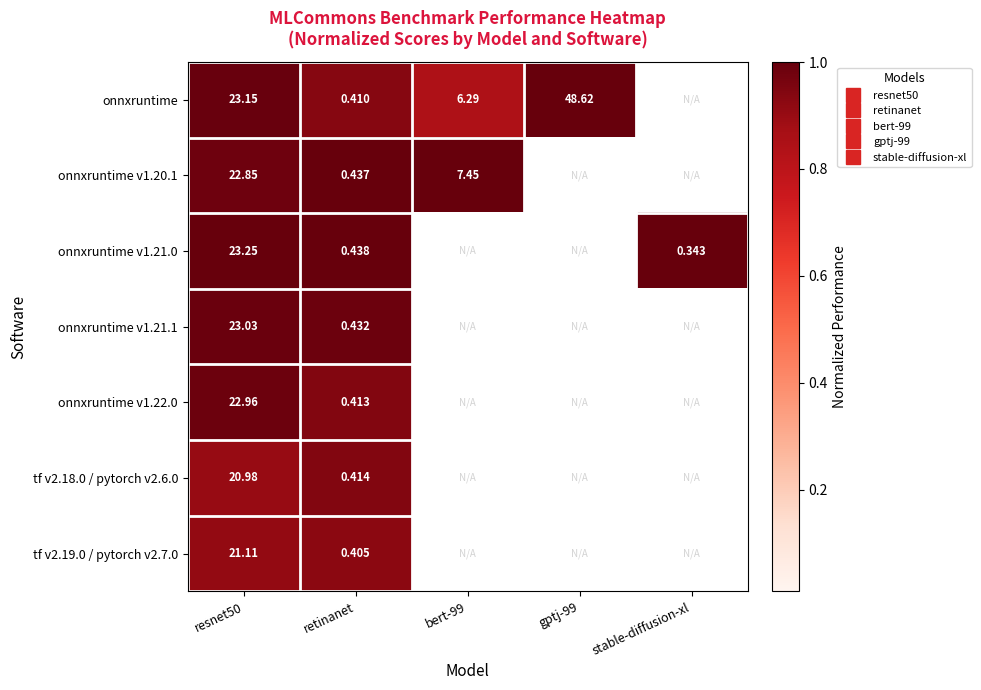

Which has a higher value, retinanet or gptj-99?

gptj-99